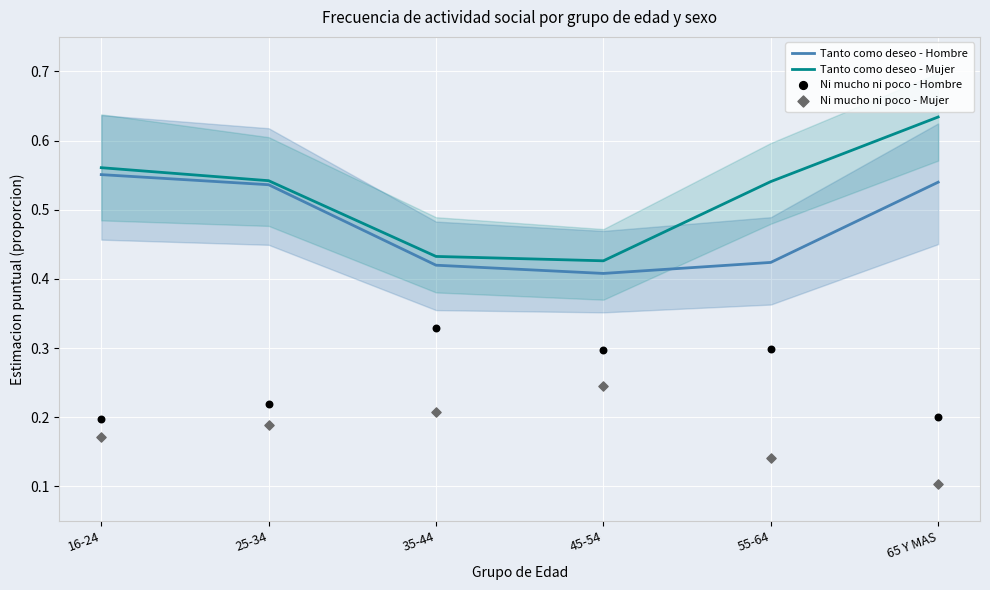

Which series has the largest total across all categories?

Tanto como deseo - Mujer